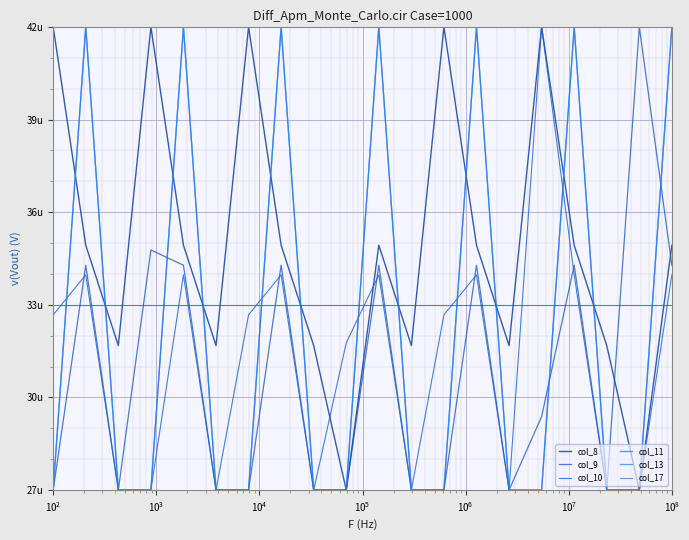

Does the chart display data point markers on the line(s)?

No